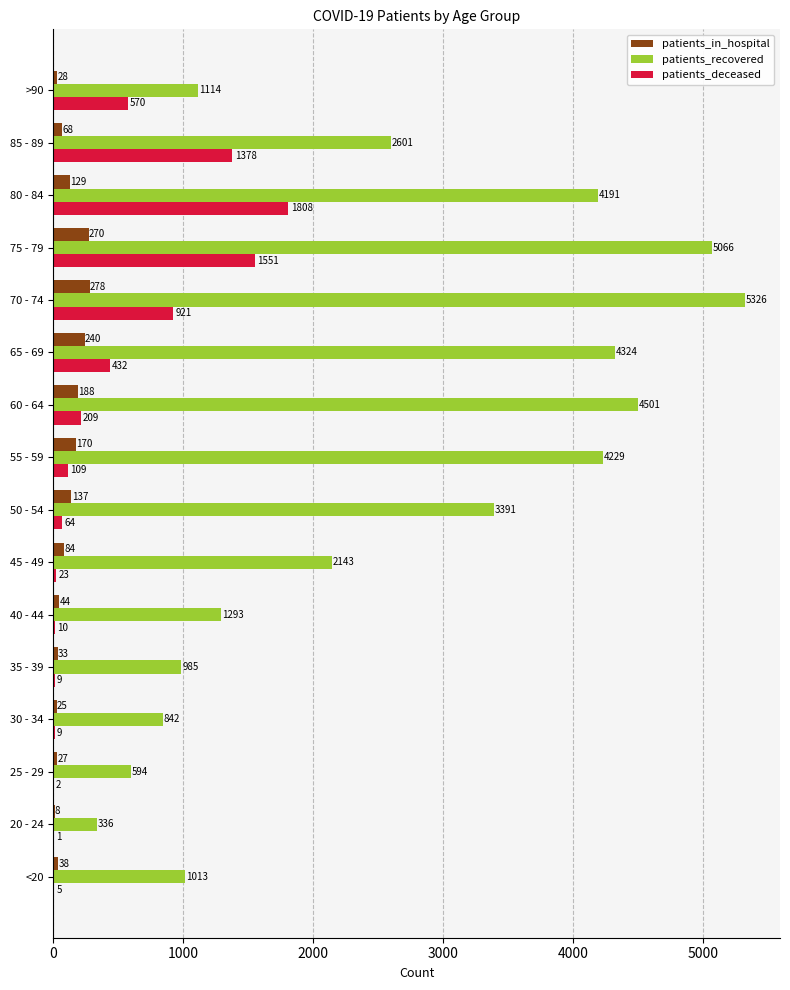

What is the sum of the patients_in_hospital values at 80 - 84 and 65 - 69?

369